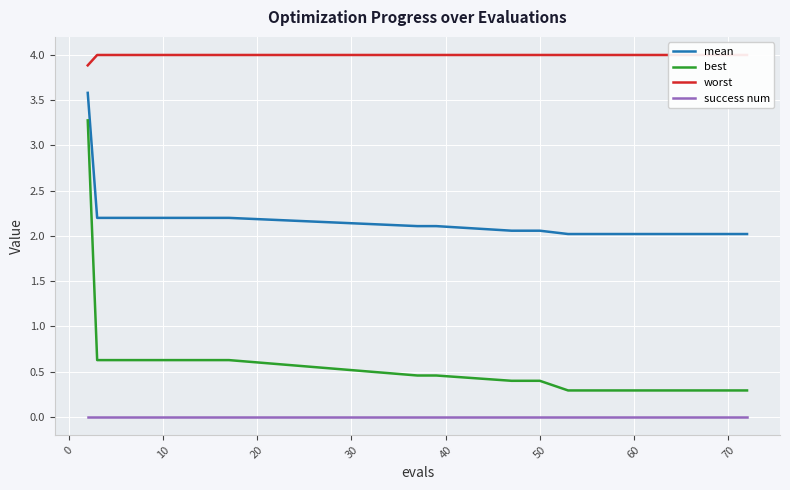

True or false: success num and best cross at least once.

False